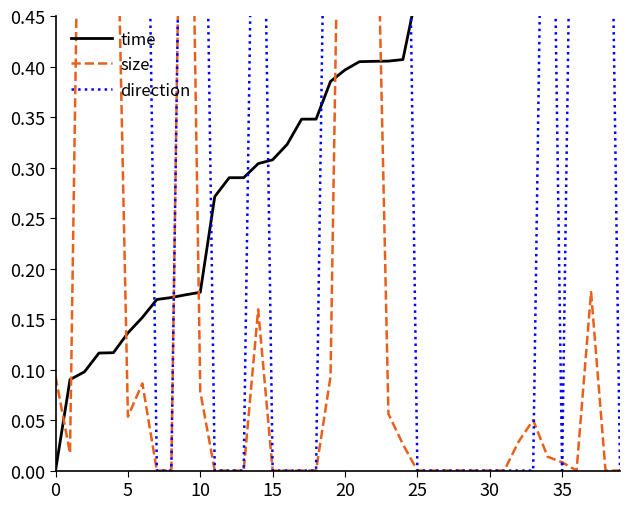

What are all the series names shown in the legend?

time, size, direction